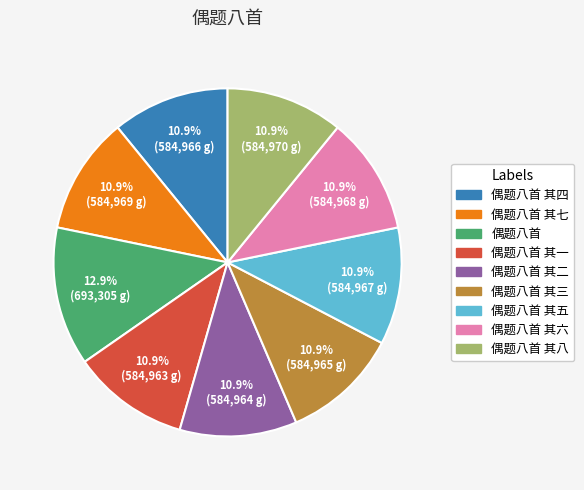

Does any single category account for the majority?

No